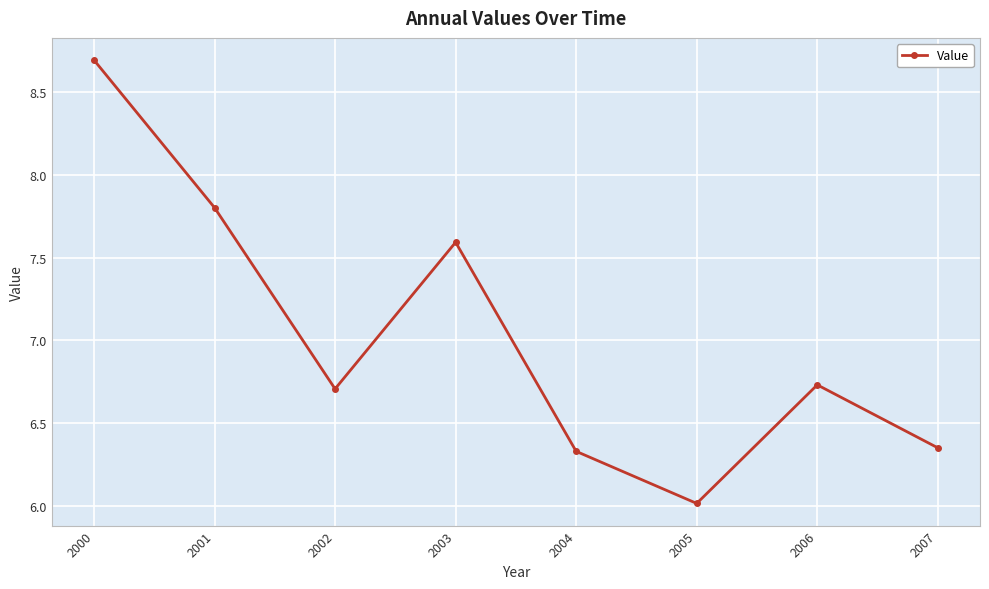

Which category has the highest value across all series?

2000